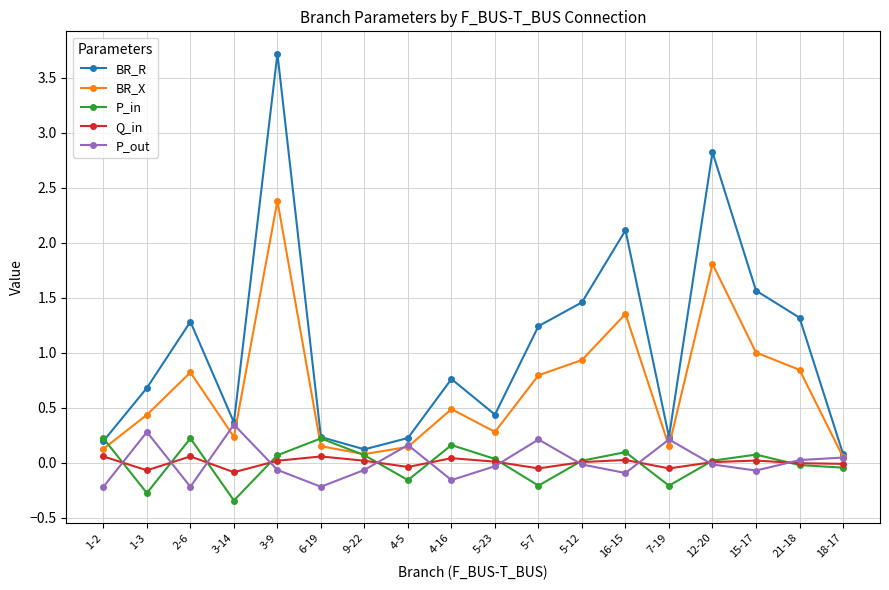

True or false: Q_in has more than 2 points higher than both neighbors.

True